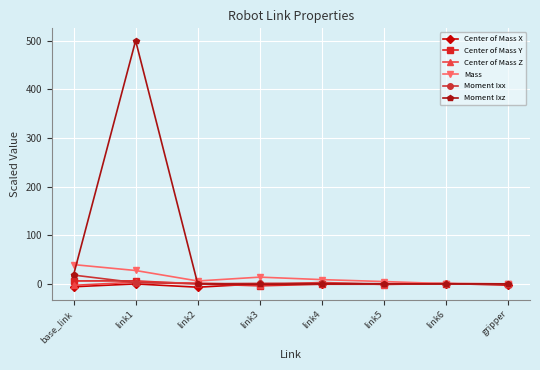

Which series changed the most between link1 and gripper?

Moment Ixz